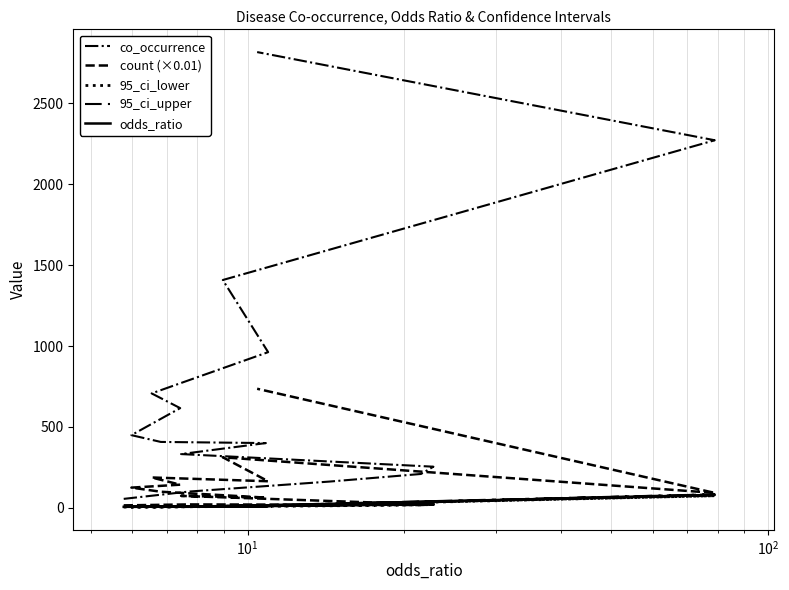

What is the value of the co_occurrence point at the 9th from the left?

449.0